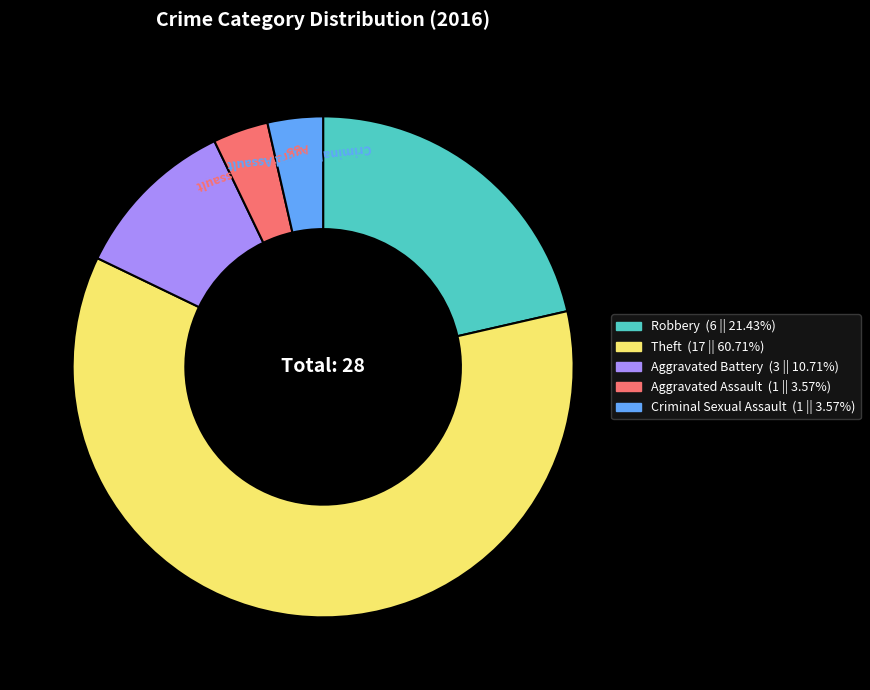

Which slice represents more than half of the pie?

Theft